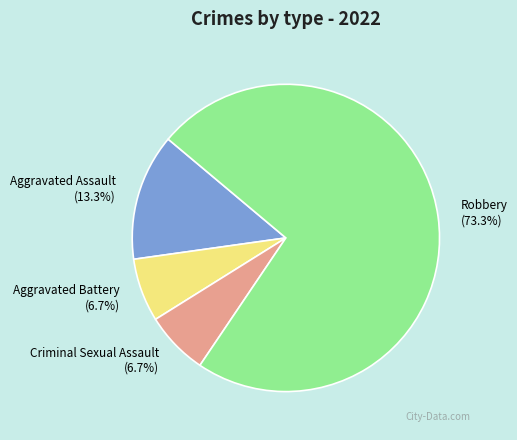

To the nearest percent, what is the difference between the largest and smallest slice percentages?

67%